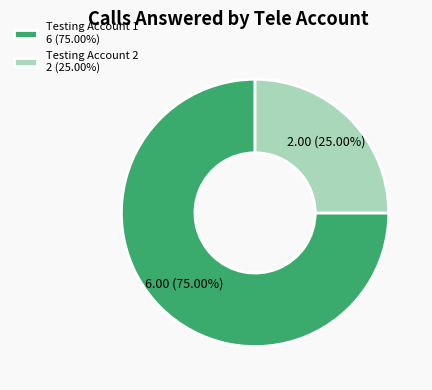

Is the sum of Testing Account 1 6 (75.00%) and Testing Account 2 2 (25.00%) greater than half?

Yes